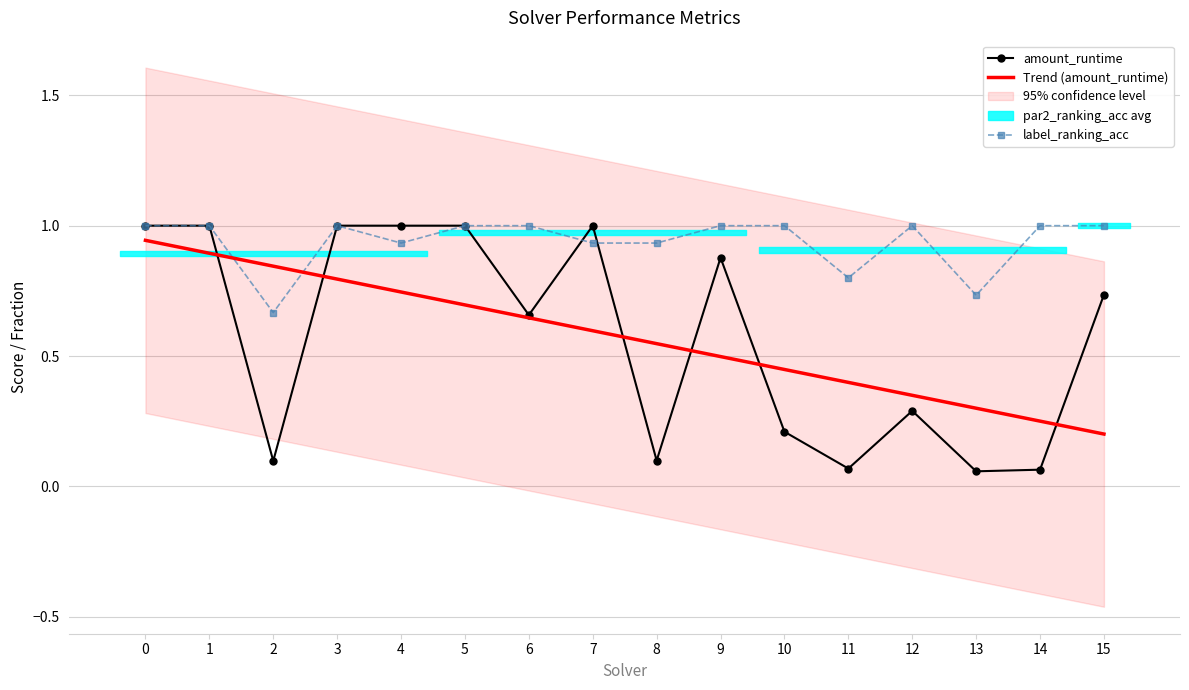

How many lines are shown in the chart?

3